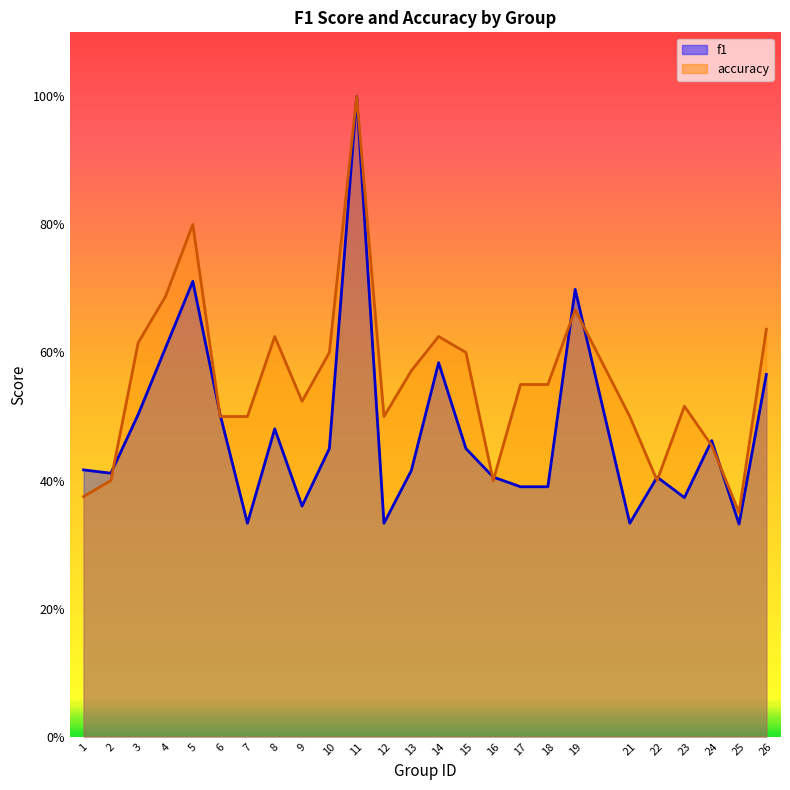

How many accuracy values are between 0 and 1?

25